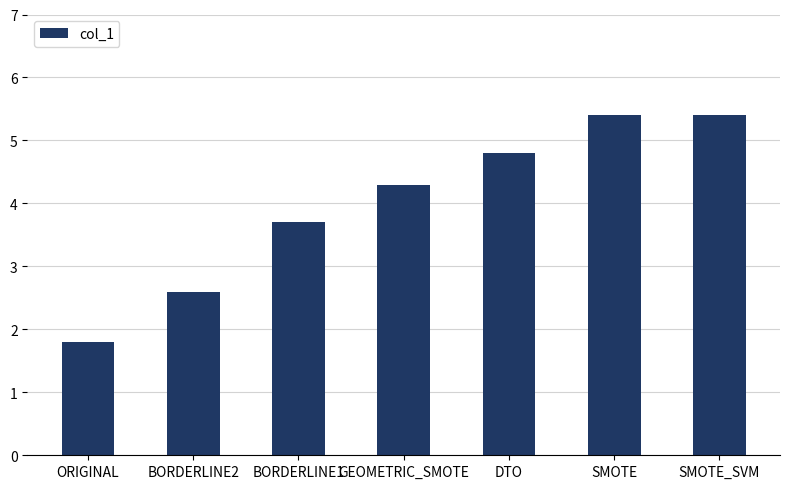

The chart shows a value of 2.6 at BORDERLINE2. True or false?

True